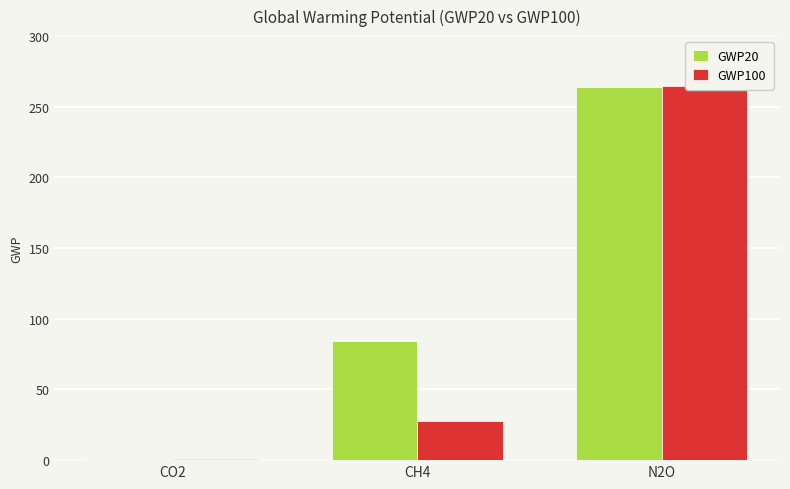

Are the bars horizontal?

No